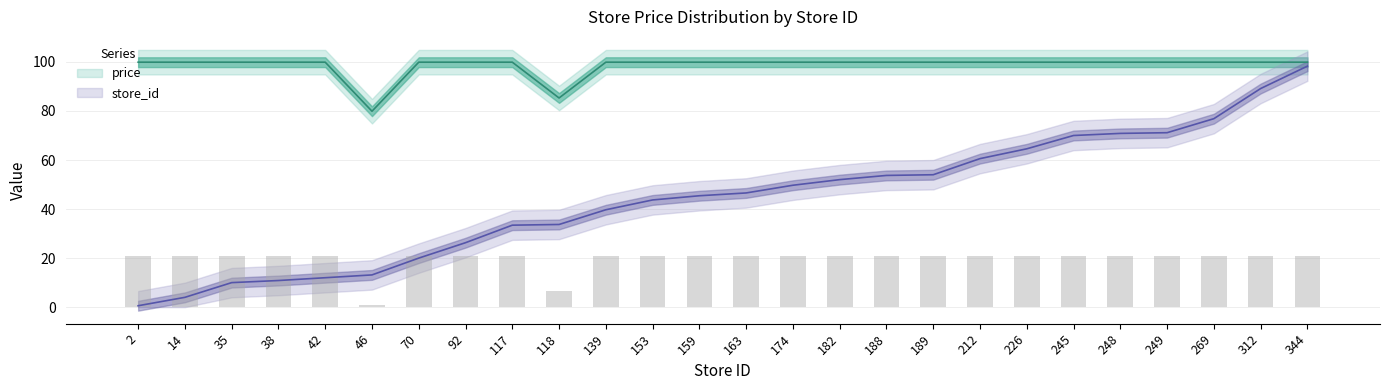

Which series has the largest total across all categories?

price